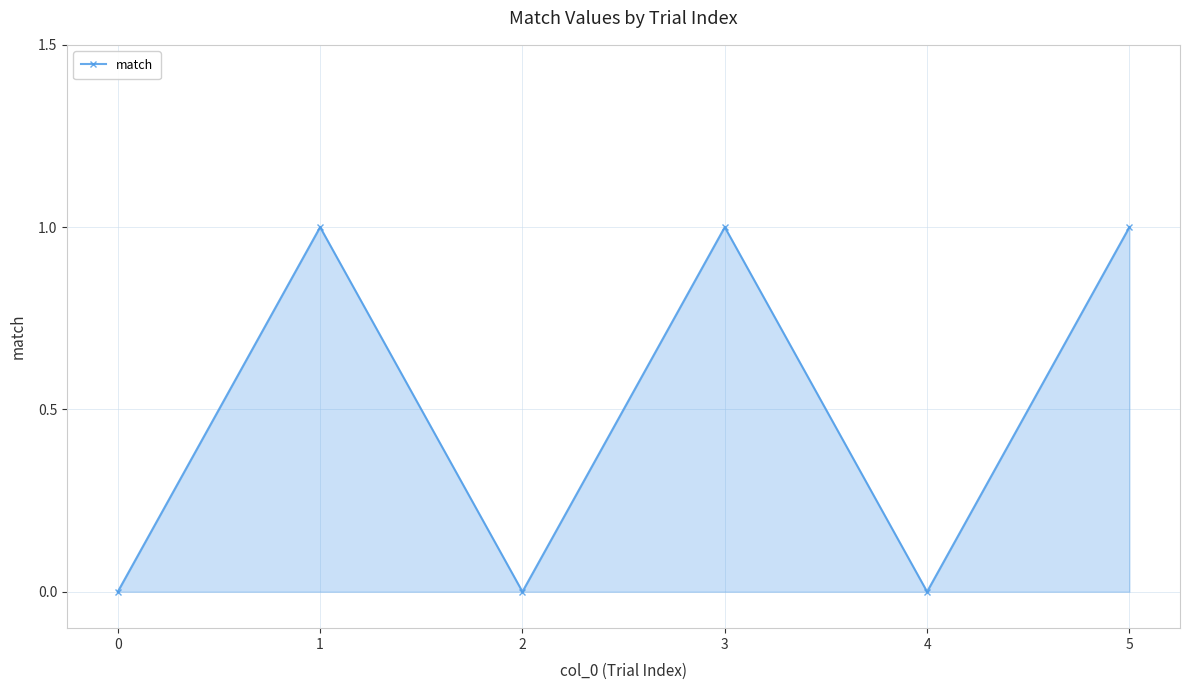

Between 2 and 5, which is larger?

5